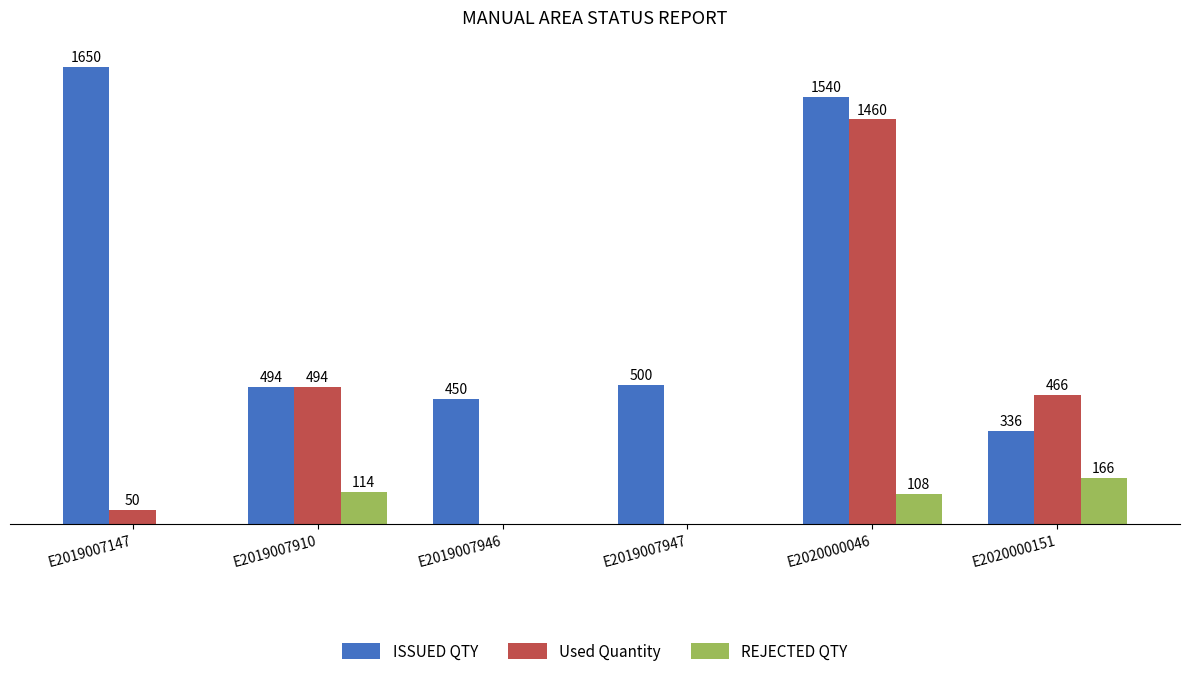

Between E2019007946 and E2020000151, which series saw the biggest shift?

Used Quantity